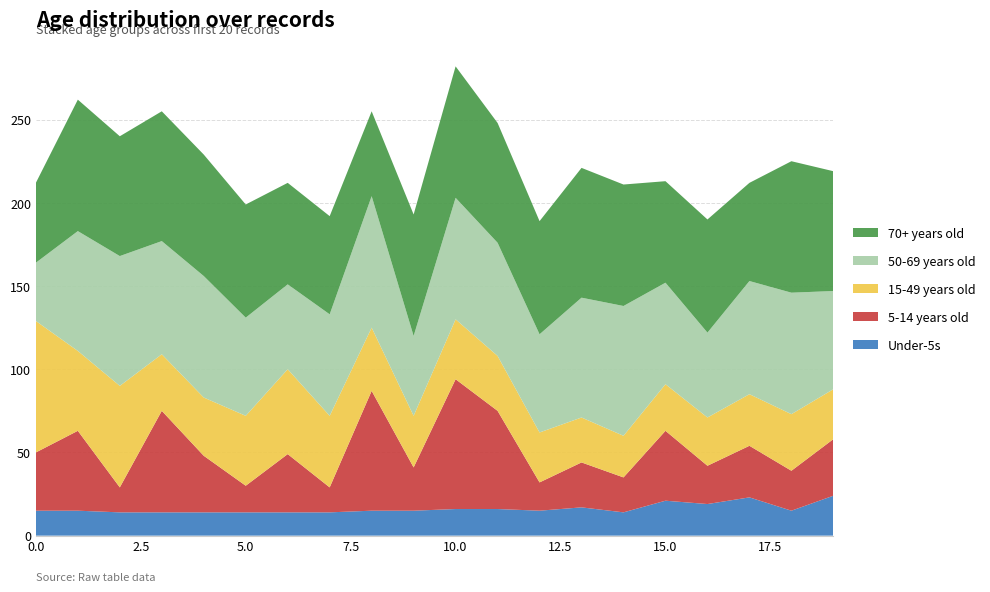

Reading right to left, list all the values displayed in this chart.

Under-5s: 19=24	18=15	17=23	16=19	15=21	14=14	13=17	12=15	11=16	10=16	9=15	8=15	7=14	6=14	5=14	4=14	3=14	2=14	1=15	0=15
5-14 years old: 19=34	18=24	17=31	16=23	15=42	14=21	13=27	12=17	11=59	10=78	9=26	8=72	7=15	6=35	5=16	4=34	3=61	2=15	1=48	0=35
15-49 years old: 19=30	18=34	17=31	16=29	15=28	14=25	13=27	12=30	11=33	10=36	9=31	8=38	7=43	6=51	5=42	4=35	3=34	2=61	1=48	0=79
50-69 years old: 19=59	18=73	17=68	16=51	15=61	14=78	13=72	12=59	11=68	10=73	9=48	8=79	7=61	6=51	5=59	4=73	3=68	2=78	1=72	0=35
70+ years old: 19=72	18=79	17=59	16=68	15=61	14=73	13=78	12=68	11=72	10=79	9=73	8=51	7=59	6=61	5=68	4=73	3=78	2=72	1=79	0=48